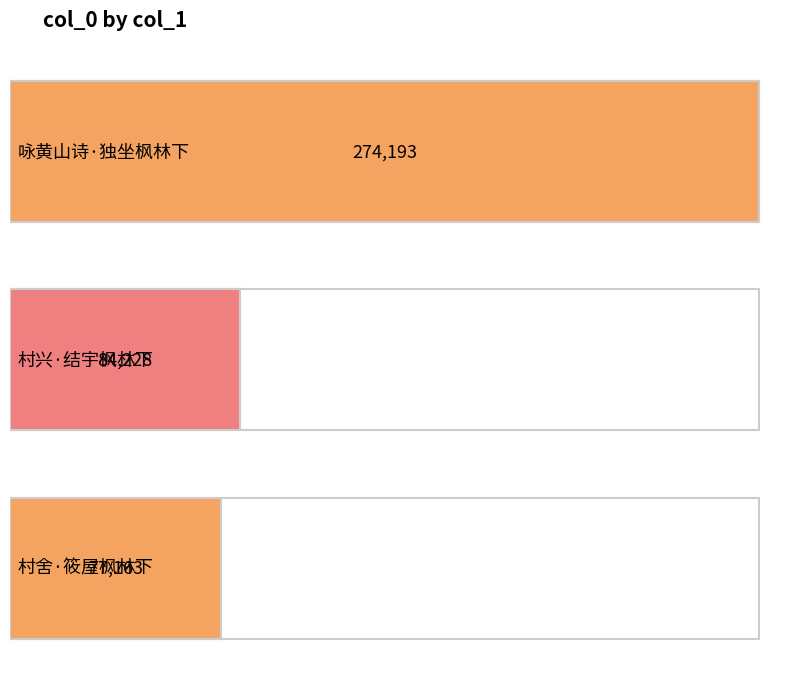

What is the label of the 2nd bar from the left?

村兴·结宇枫林下